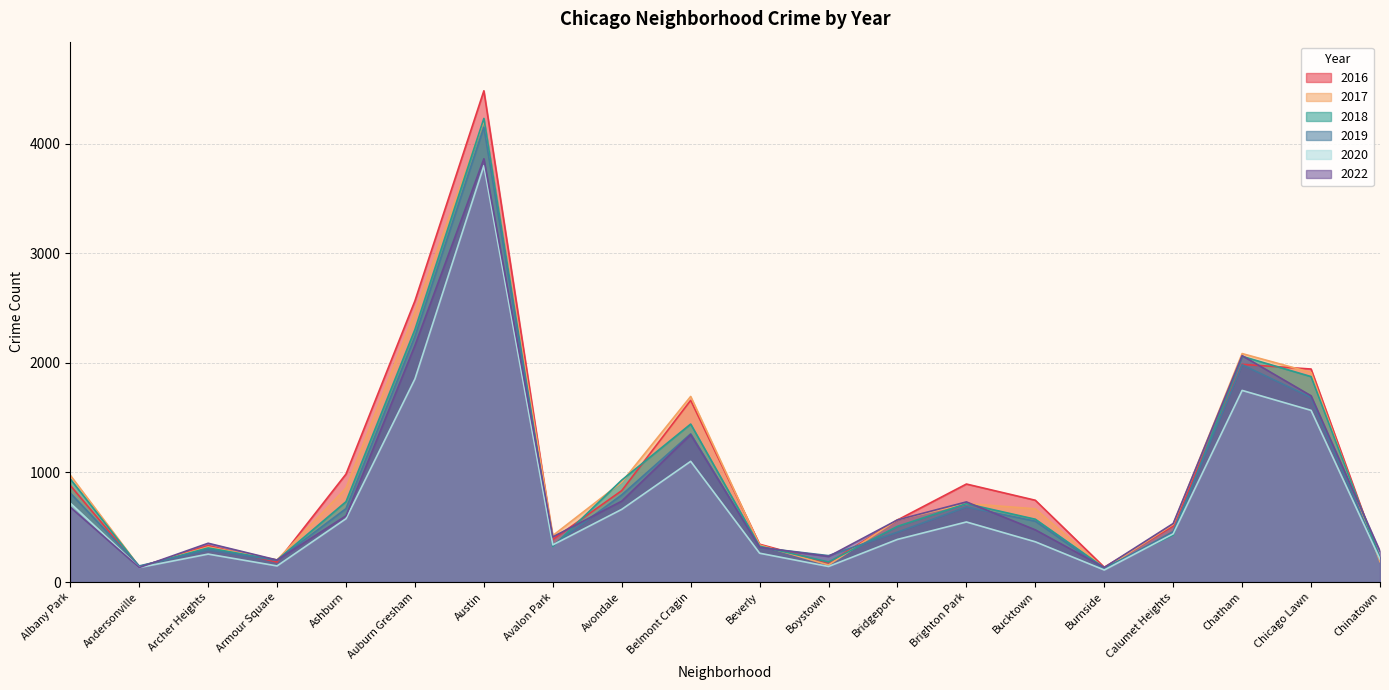

Reading left to right, extract all data points from this chart.

2017: 974	140	320	202	857	2459	4211	424	911	1693	338	156	568	716	668	123	526	2084	1912	186
2018: 940	141	311	200	733	2304	4229	325	930	1441	327	183	508	715	573	130	429	2059	1874	219
2019: 812	147	293	198	670	2241	4149	334	795	1352	315	241	455	685	555	117	460	1982	1683	208
2022: 683	132	354	201	604	2158	3861	412	738	1345	317	233	567	731	476	133	534	2065	1699	281
2020: 720	132	255	147	578	1853	3798	339	663	1101	263	142	389	548	367	110	440	1748	1566	208
2016: 881	135	333	182	985	2565	4481	388	834	1658	345	174	566	894	746	135	511	1986	1943	207